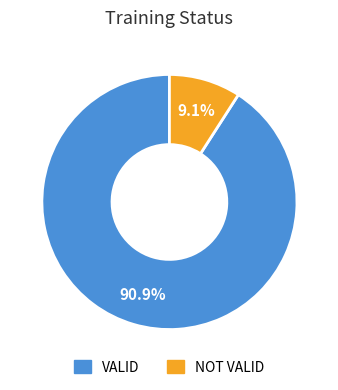

What percentage is NOT represented by VALID?

9.1%